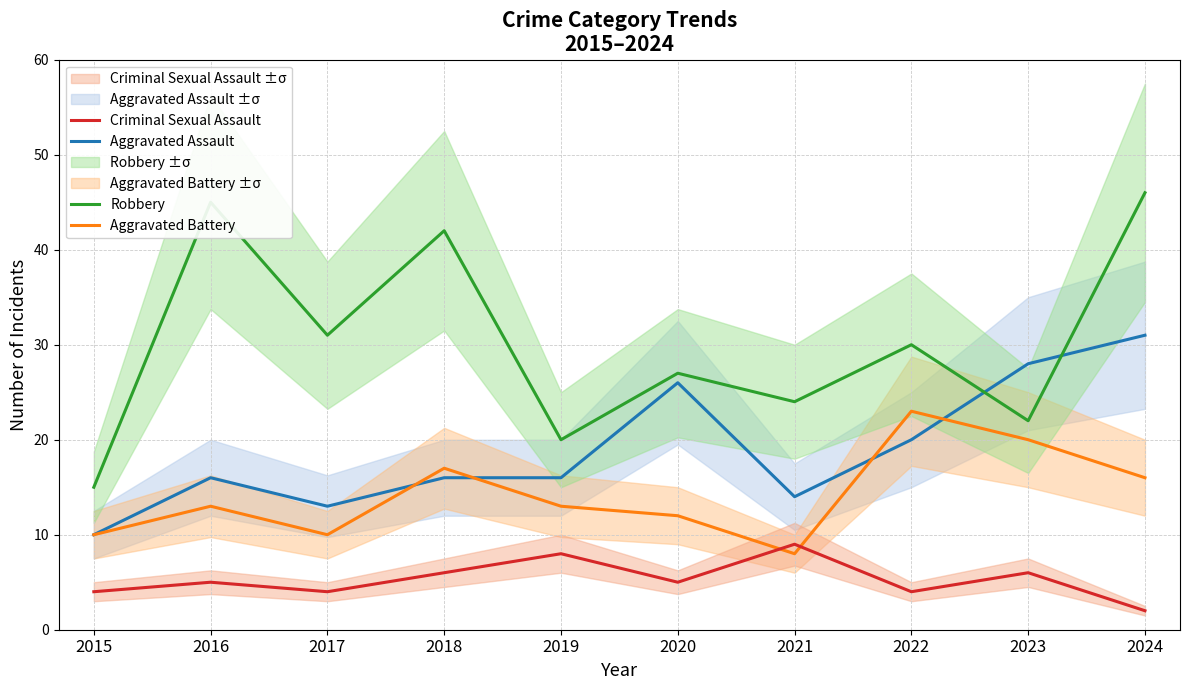

At which label does Criminal Sexual Assault reach its minimum?

2024